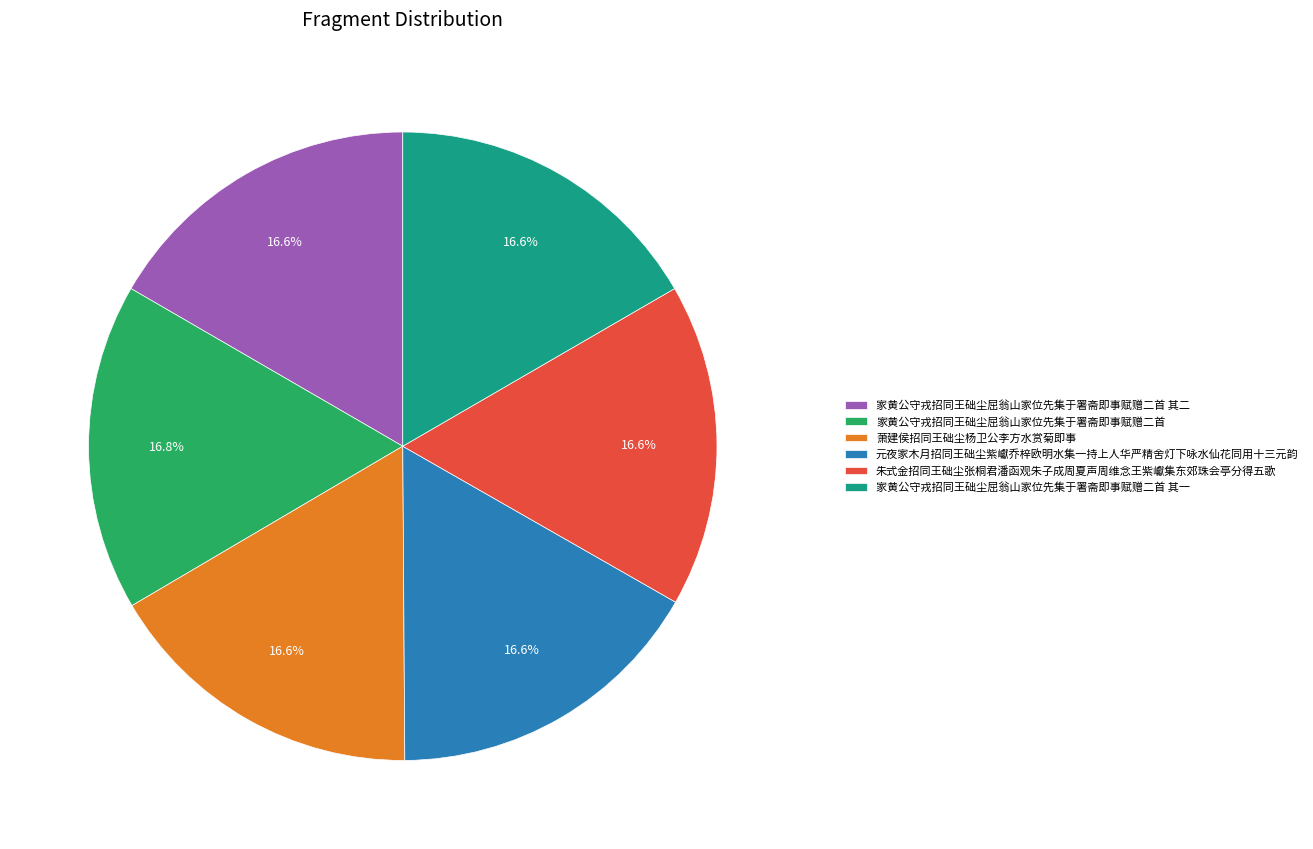

True or false: 萧建侯招同王础尘杨卫公李方水赏菊即事 accounts for 10% of the total.

False